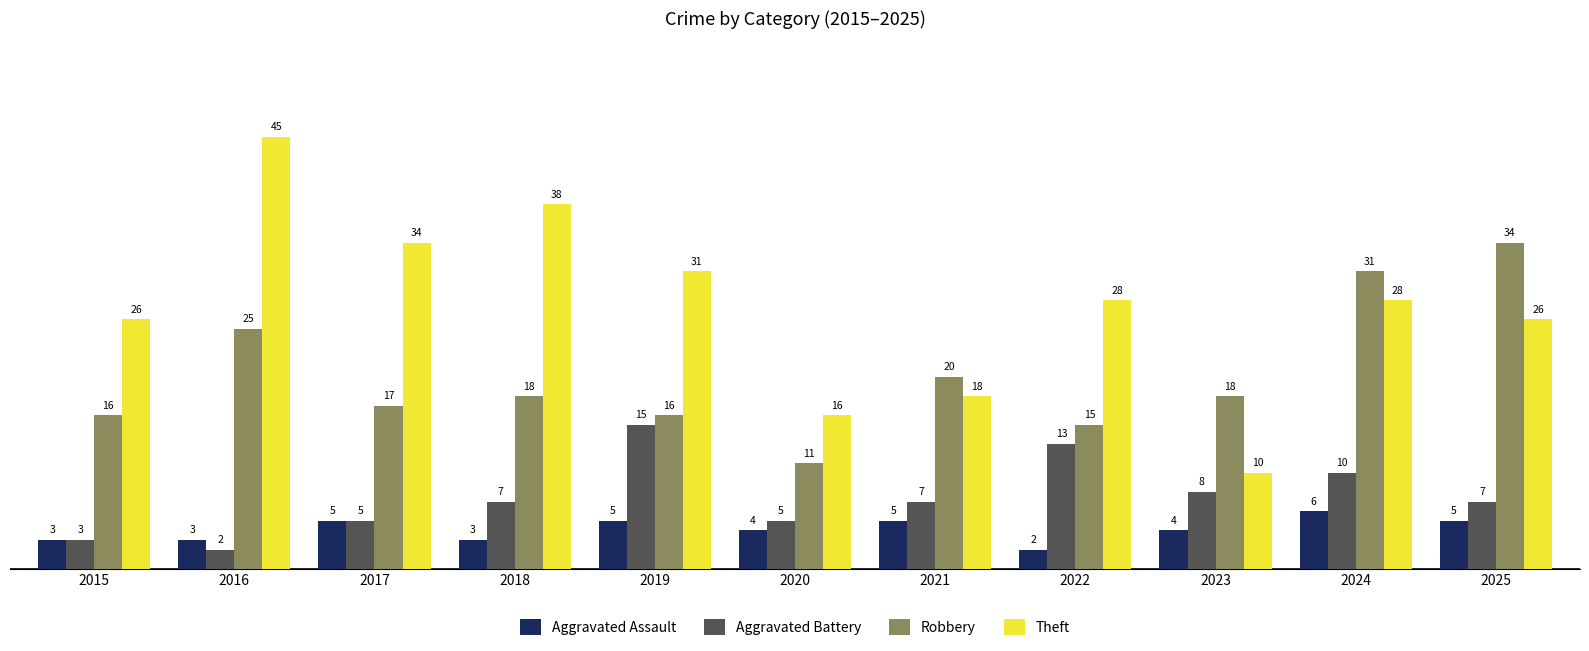

What value does the Theft series have at 2020?

16